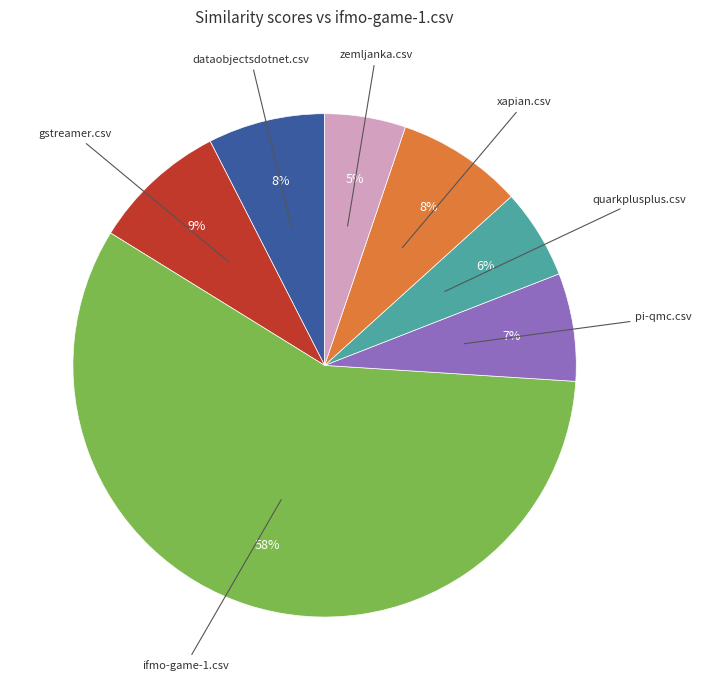

To the nearest percent, what is the average slice percentage?

14%